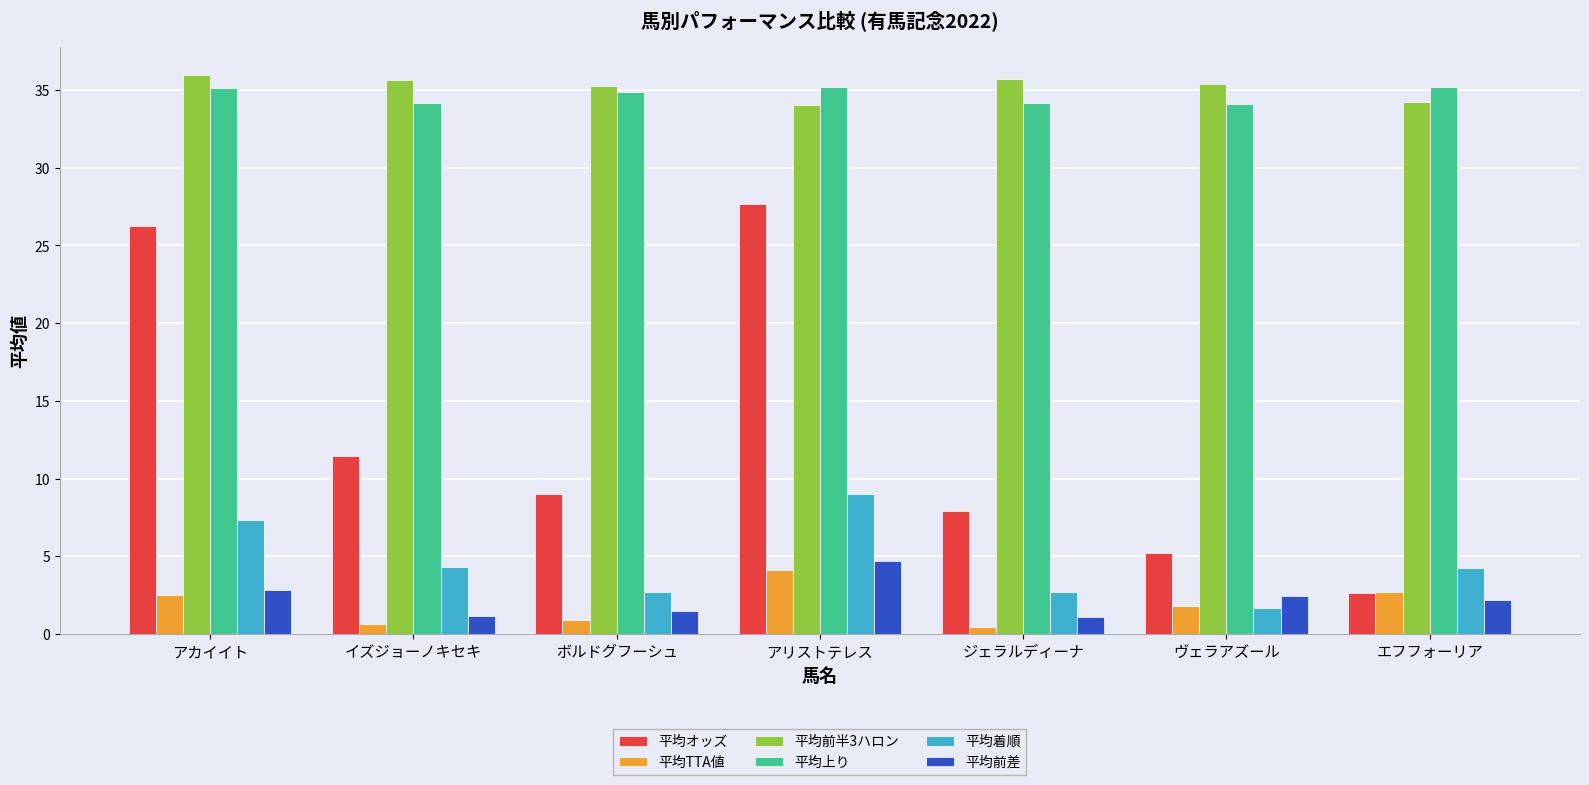

Which series has the largest range (max minus min)?

平均オッズ